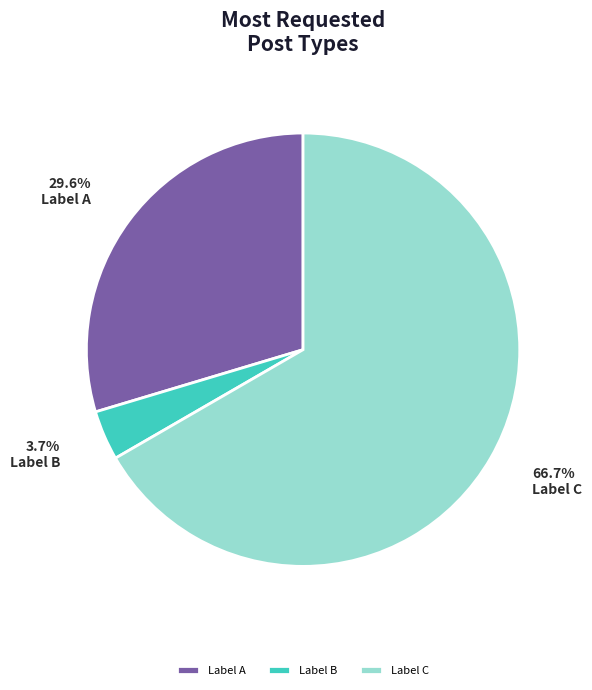

To the nearest percent, what is the average slice percentage?

33%